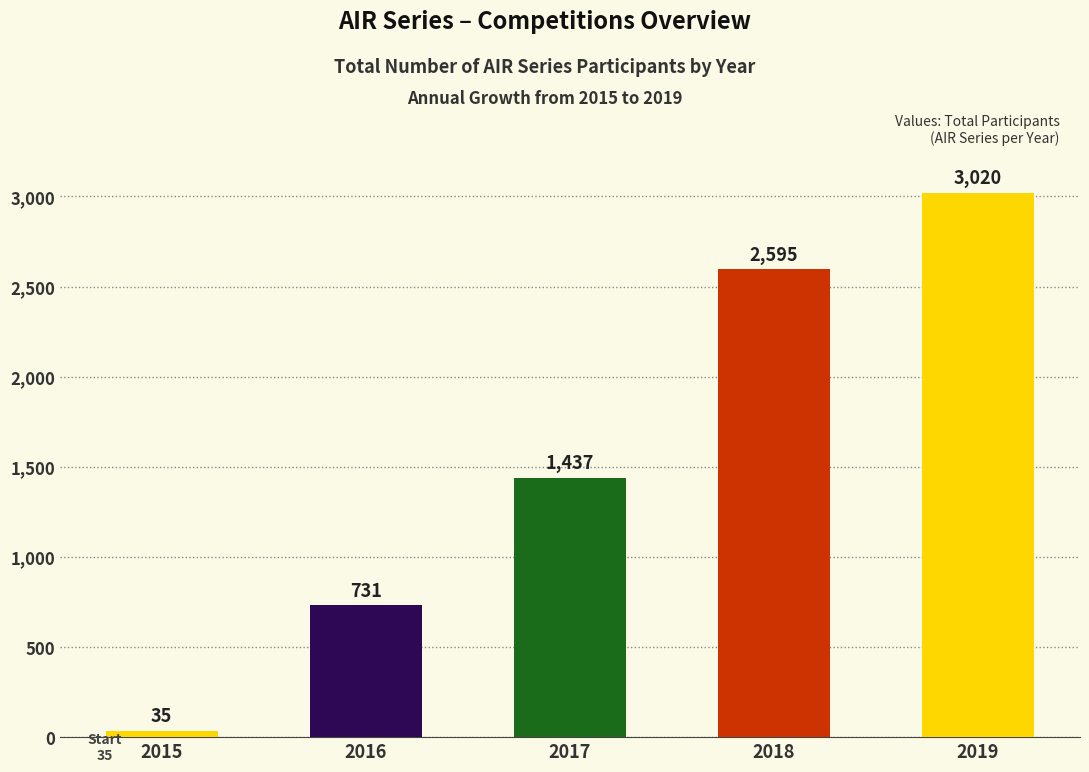

What is the ratio of the value at 2019 to the value at 2018?

1.2